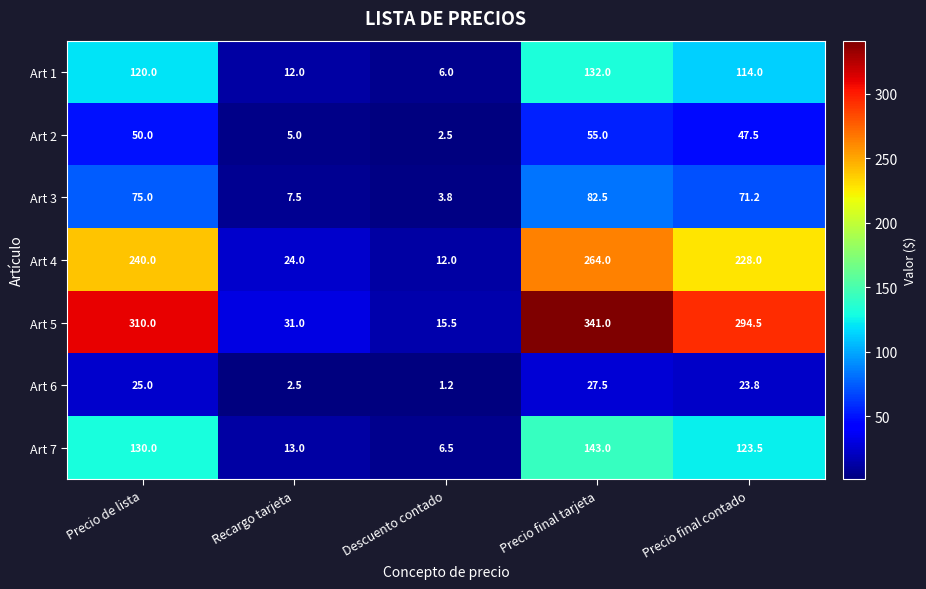

True or false: Art 2 has a value of 2.5 at Descuento contado.

True